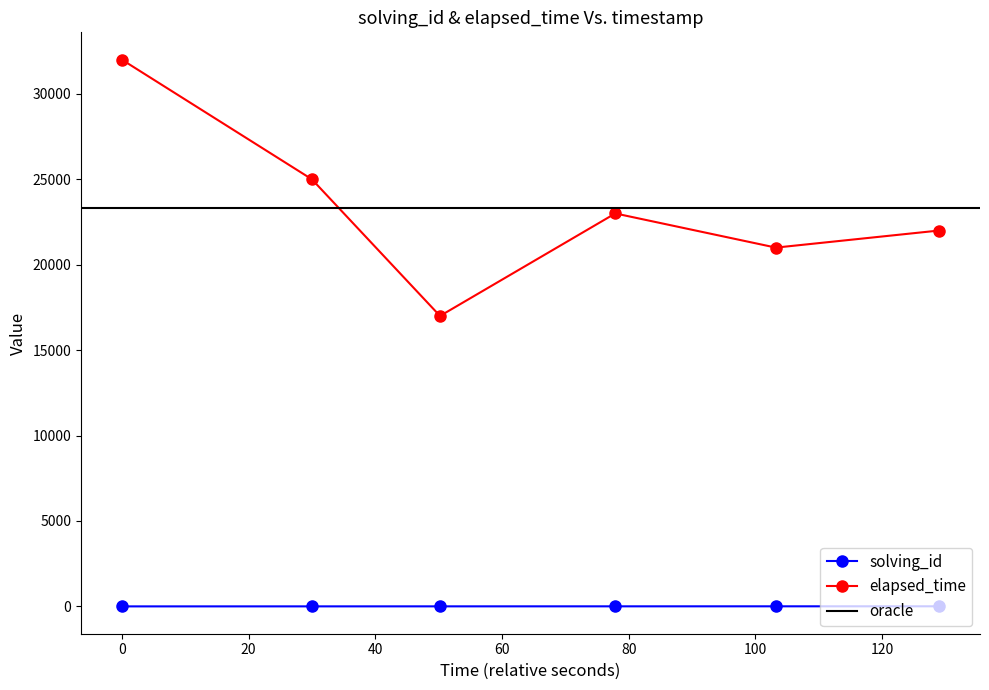

How many interior local peaks does the elapsed_time series have?

1